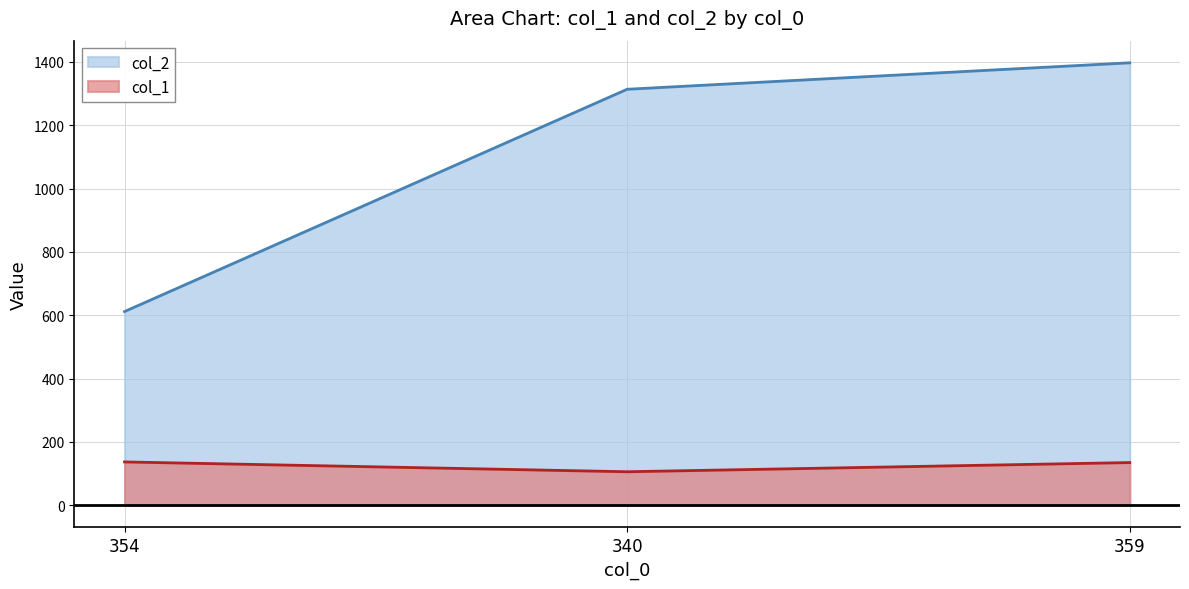

What is the difference between the col_2 values at 359 and 354?

785.1